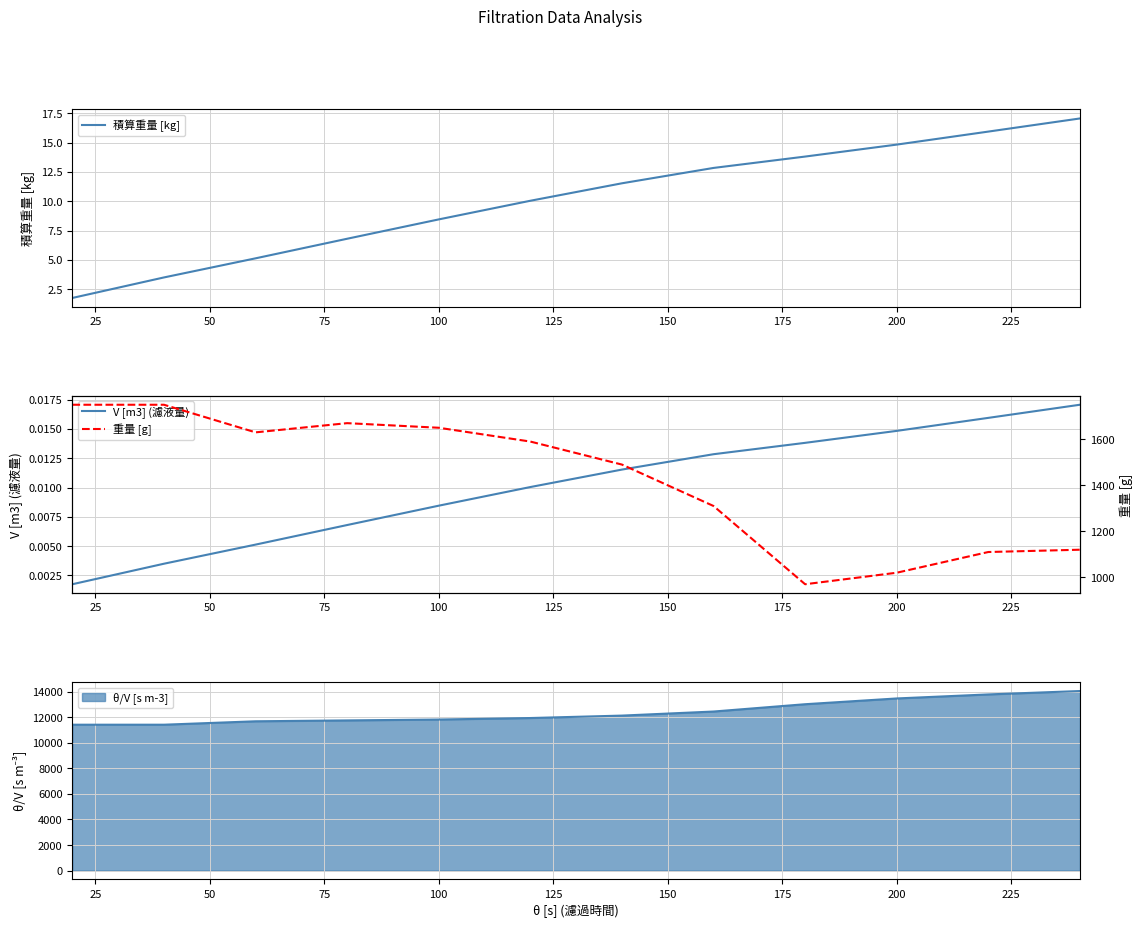

What is the maximum value for θ/V [s m-3]?

14068.0